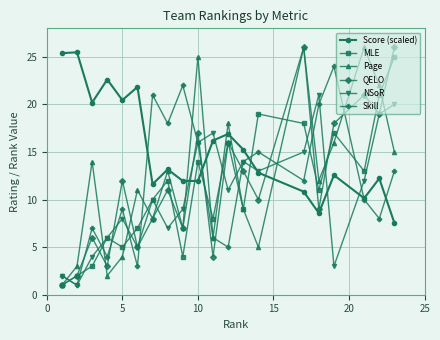

How many series are shown in this chart?

6